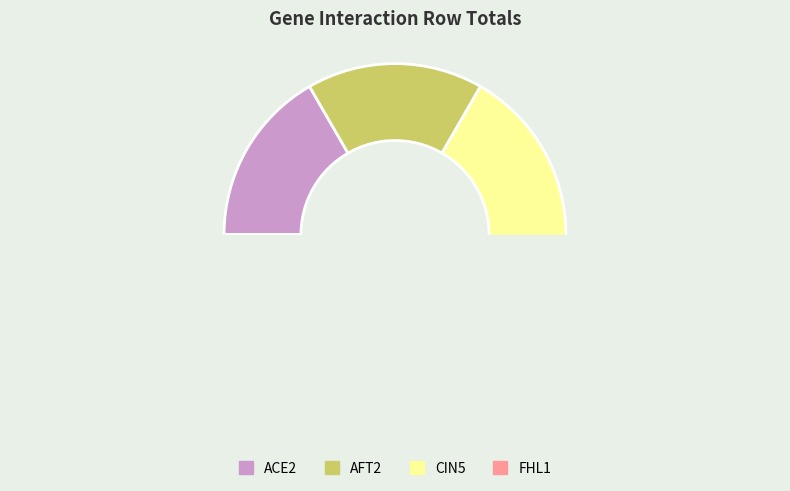

Count the number of slices in the pie.

4